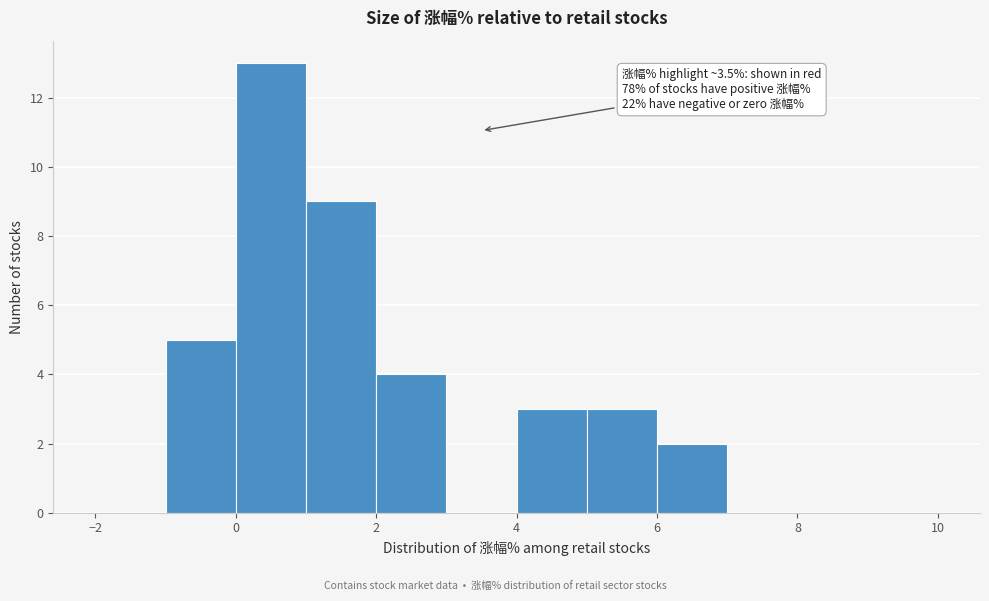

Which range on the x-axis has the tallest bar?

0 to 1